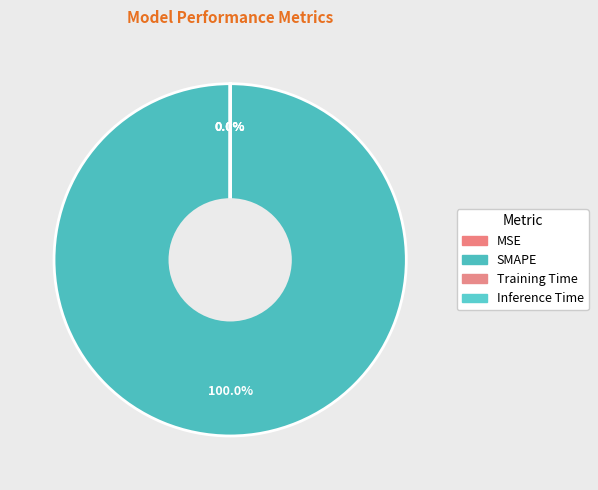

How many segments does this pie chart have?

4